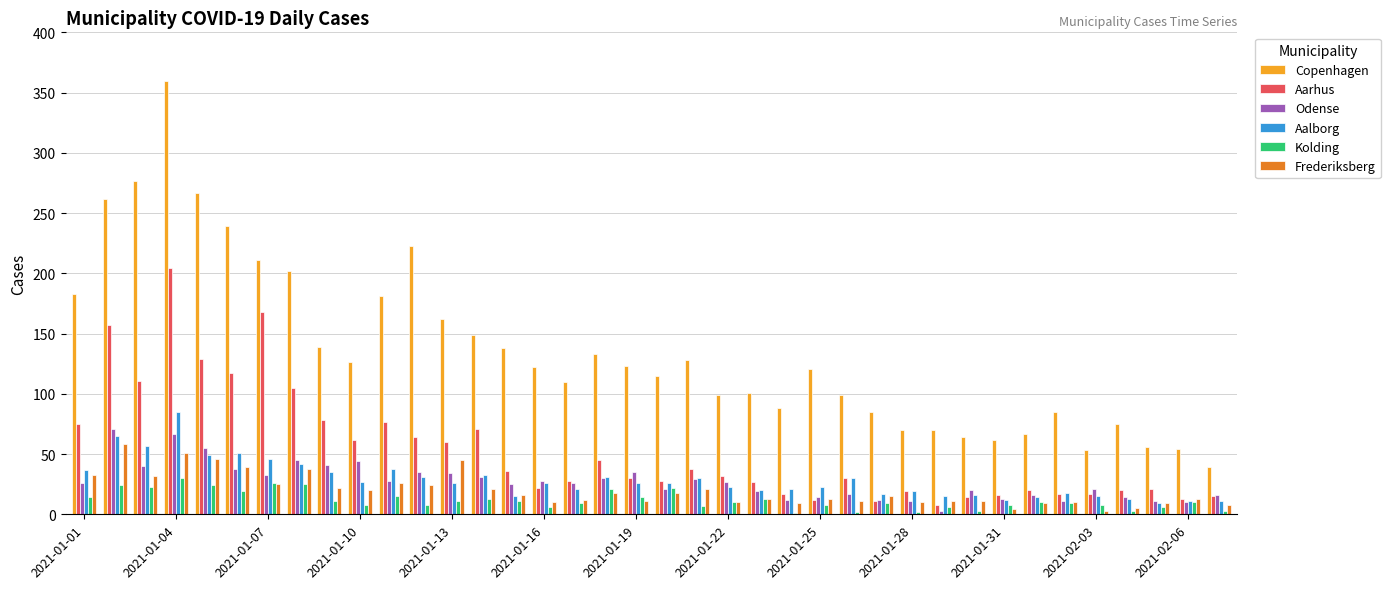

What is the sum of all Kolding values?

452